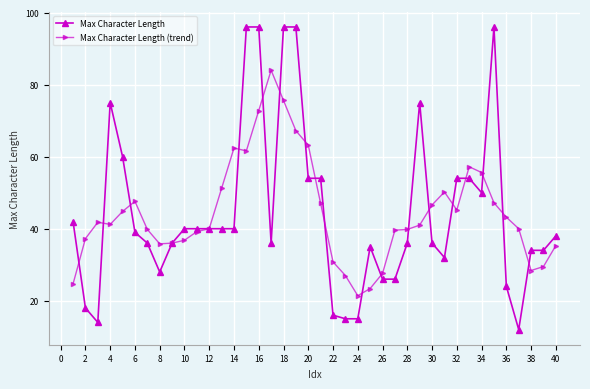

What is the sum of all Max Character Length (trend) values?

1779.0